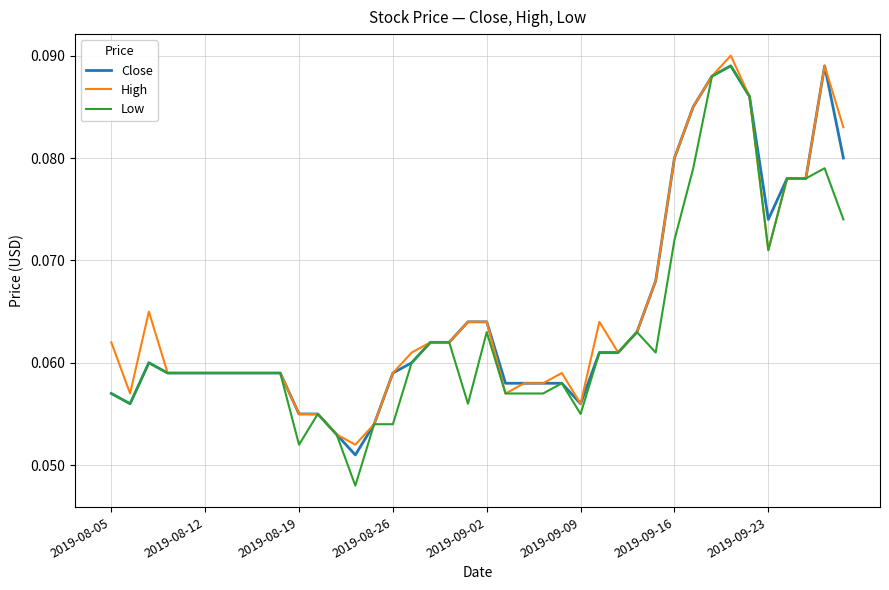

Which series has the widest spread of values?

Low